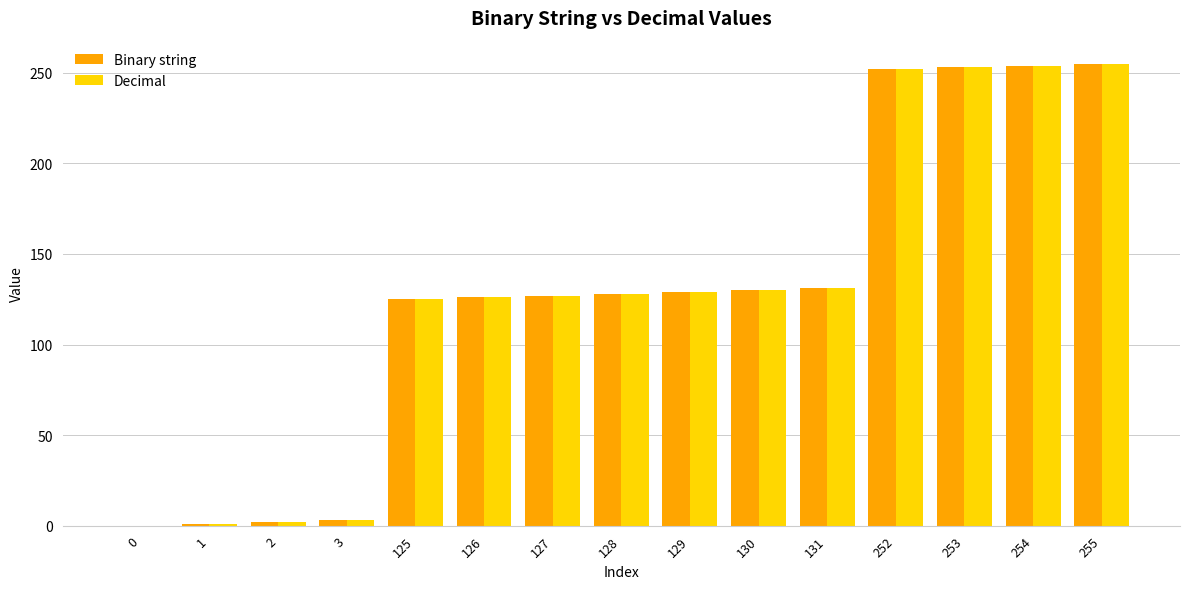

The value of Binary string at 129 is 224. True or false?

False